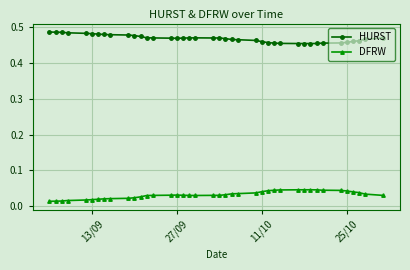

At how many categories does at least one series exceed 0?

40